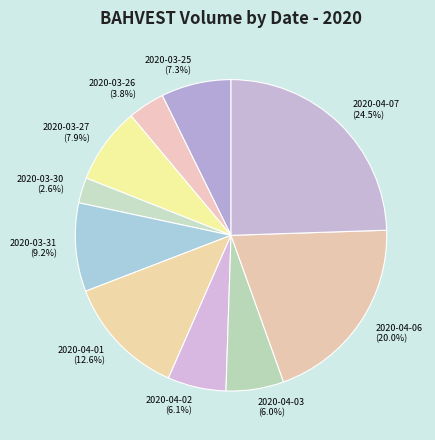

How many slices are in this pie chart?

10